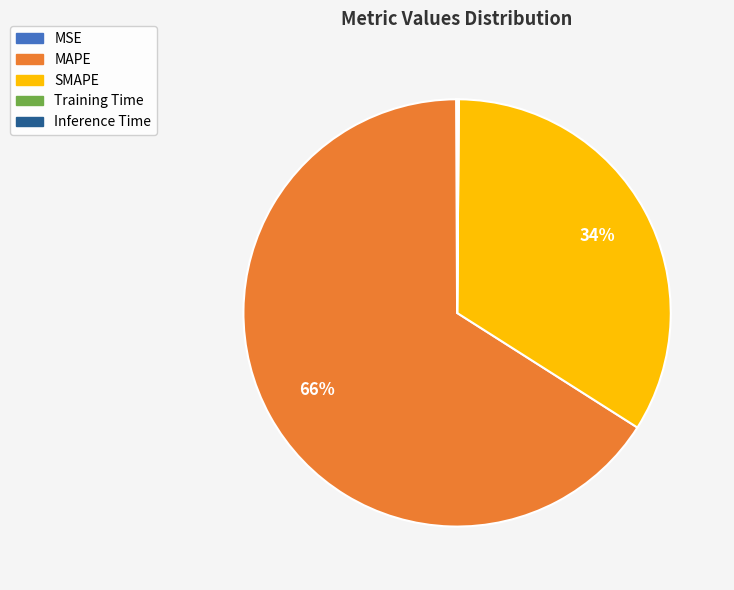

The MAPE slice represents 73% of the pie. True or false?

False